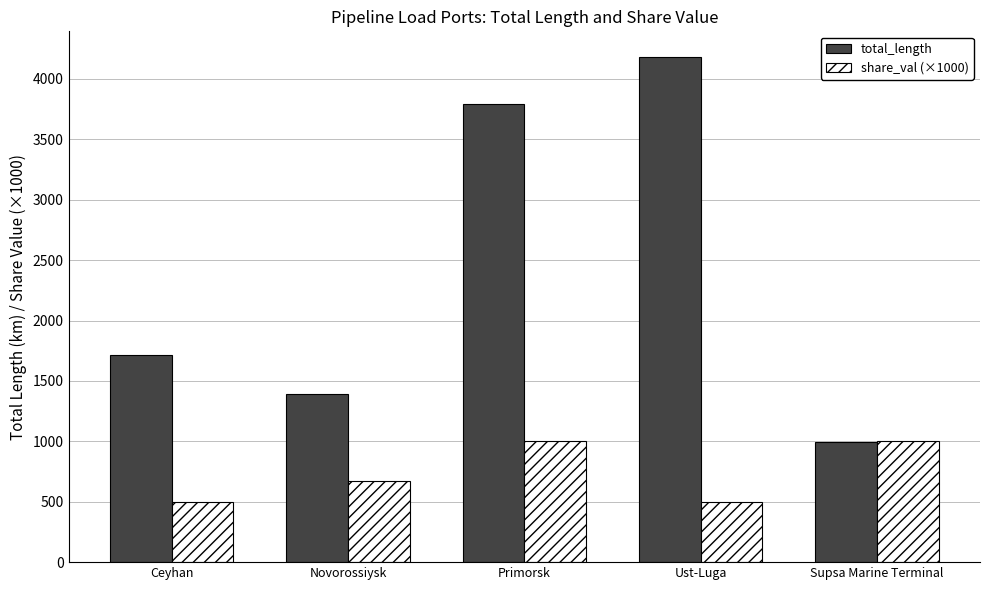

What position from the left is Supsa Marine Terminal?

5